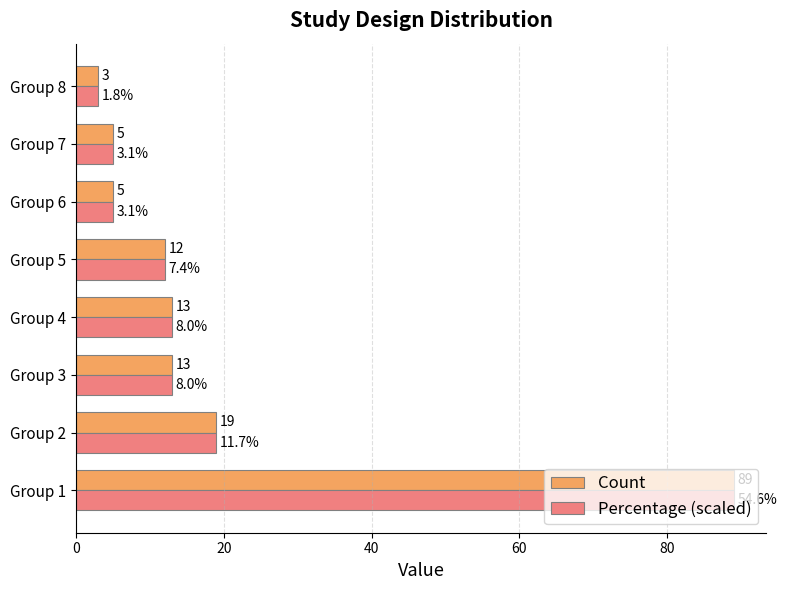

What is the sum of the Count values at Group 3 and Group 6?

18.0